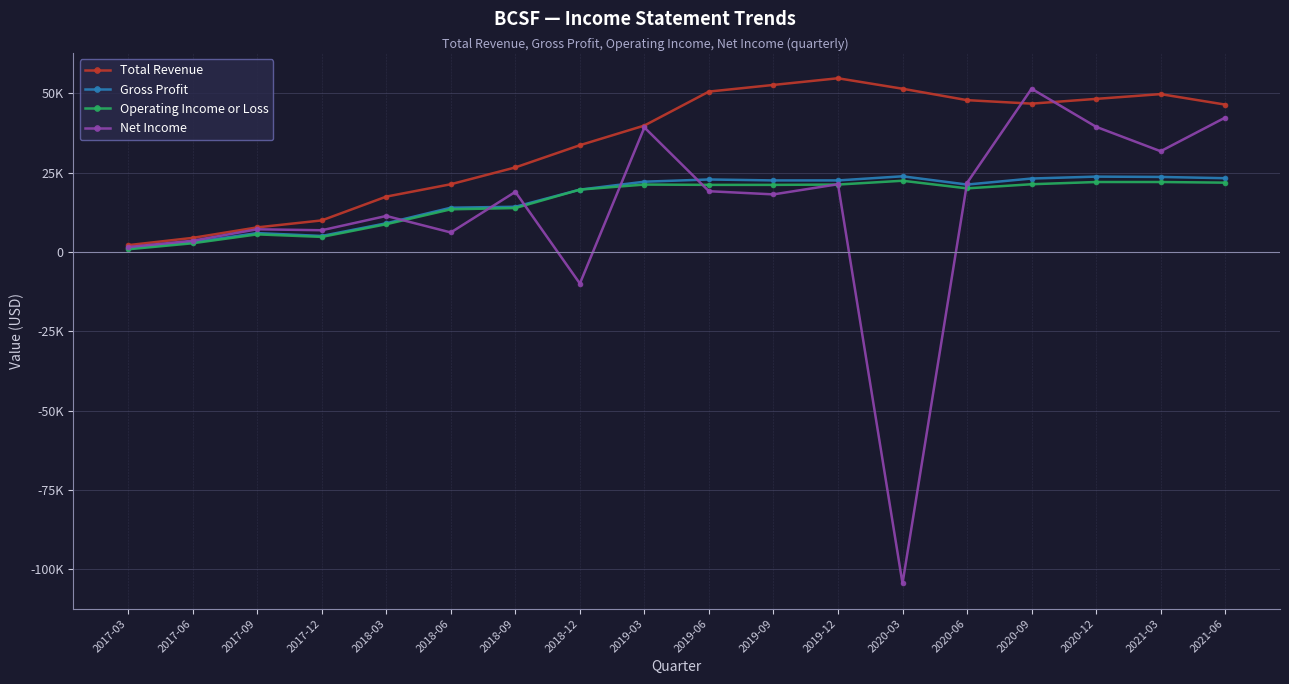

At which category does the chart reach its minimum across all series?

2020-03